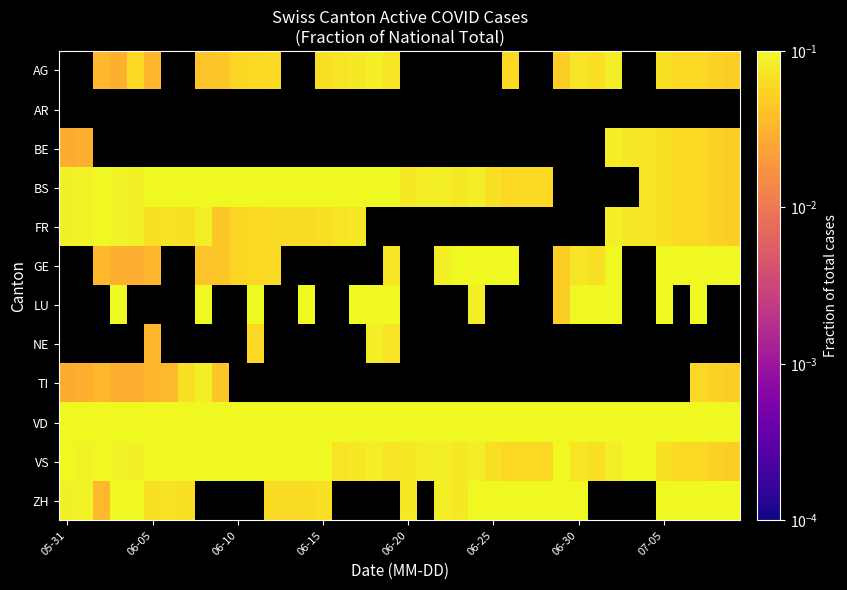

What is the difference between the maximum and minimum values in the BE series?

0.1